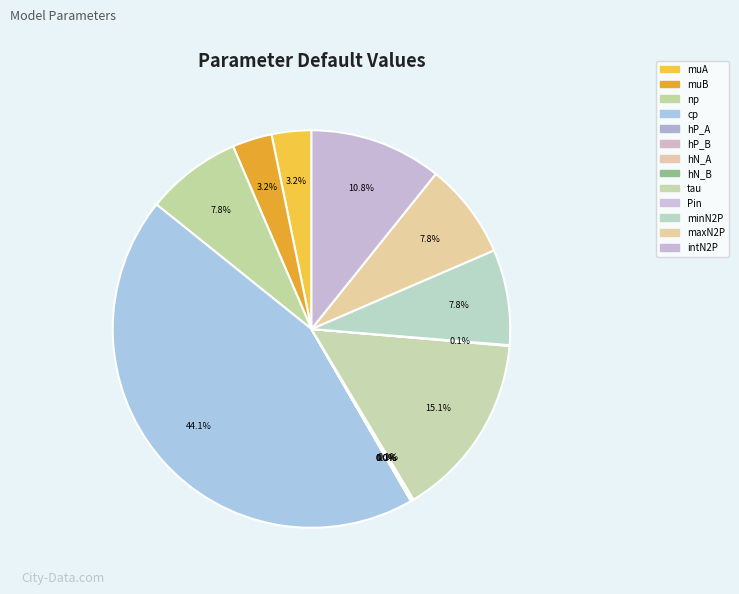

Approximately how many times larger is the value at muA compared to minN2P?

0.4